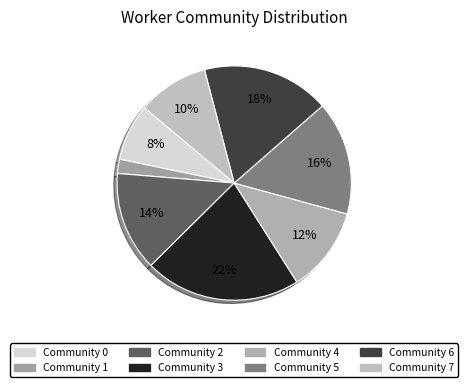

Do Community 5 and Community 2 together represent more than half of the pie?

No